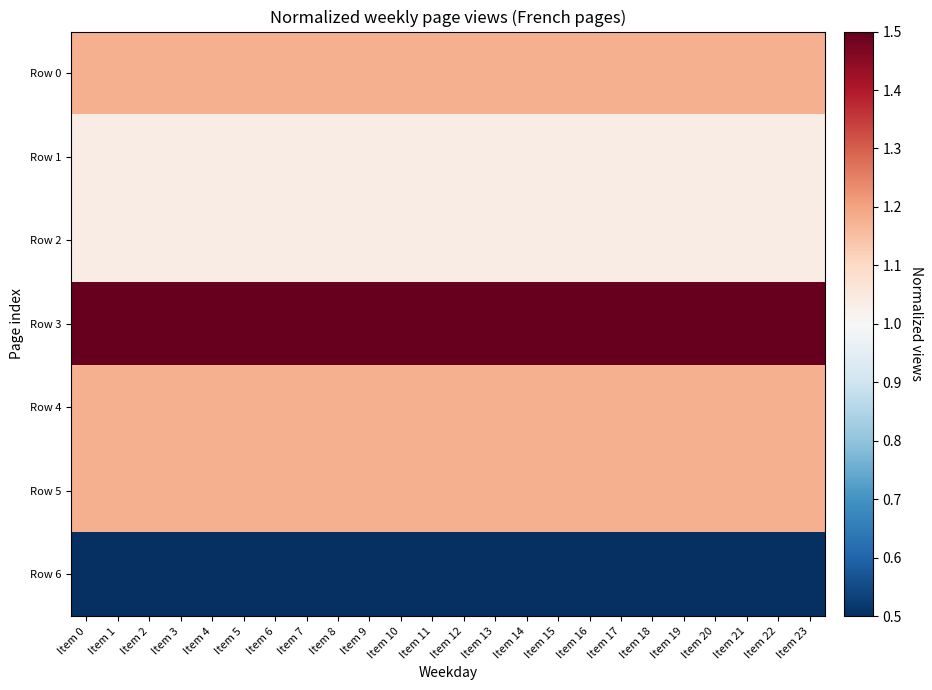

What is the spread (max minus min) of values at Item 23?

1.0